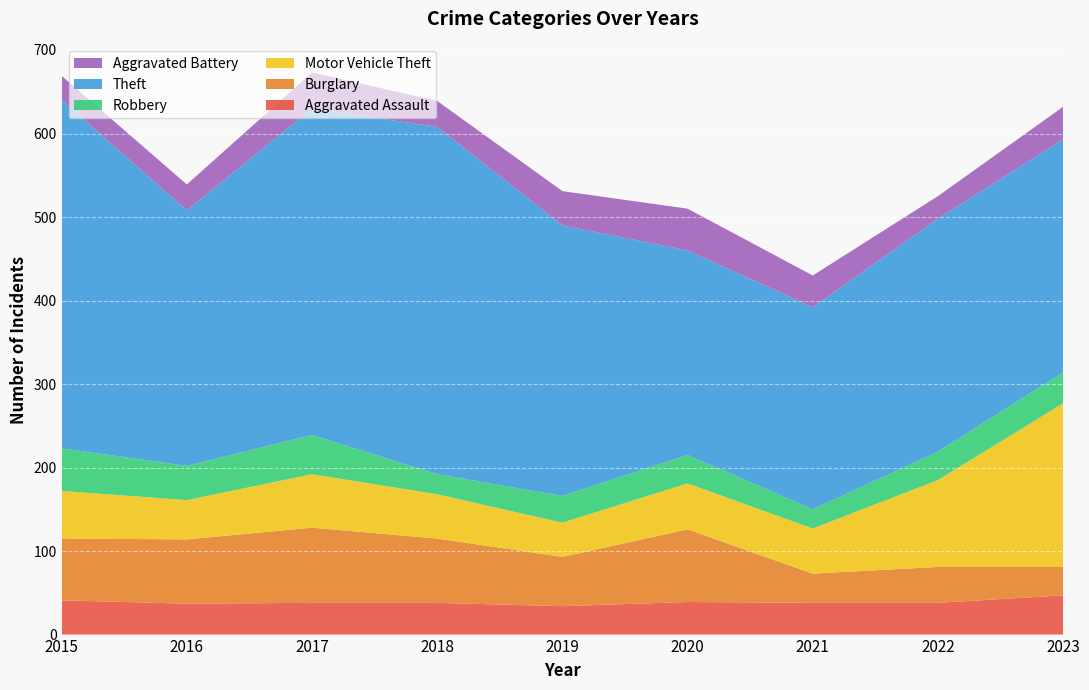

Reading left to right, list all the values displayed in this chart.

Aggravated Assault: 41	37	38	38	34	39	38	38	47
Burglary: 74	77	90	77	59	87	35	43	34
Motor Vehicle Theft: 57	47	64	53	41	55	54	104	196
Robbery: 51	41	47	24	32	34	23	34	37
Theft: 417	306	391	416	324	245	242	279	279
Aggravated Battery: 29	31	43	31	41	50	38	27	39